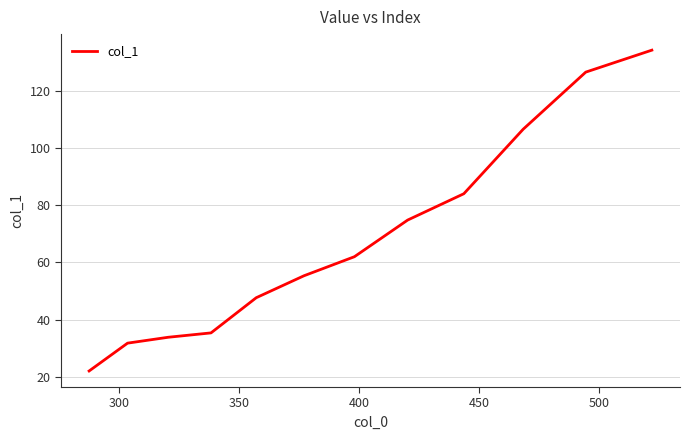

What is the difference between the maximum and minimum values?

112.2